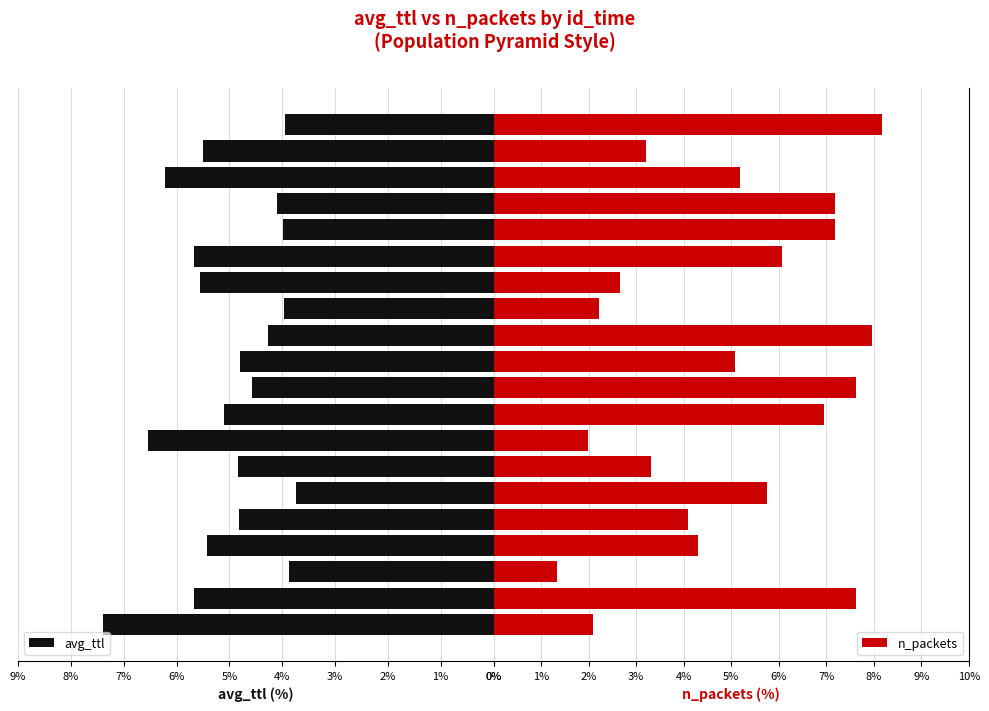

Read the n_packets value at 59.

1.3